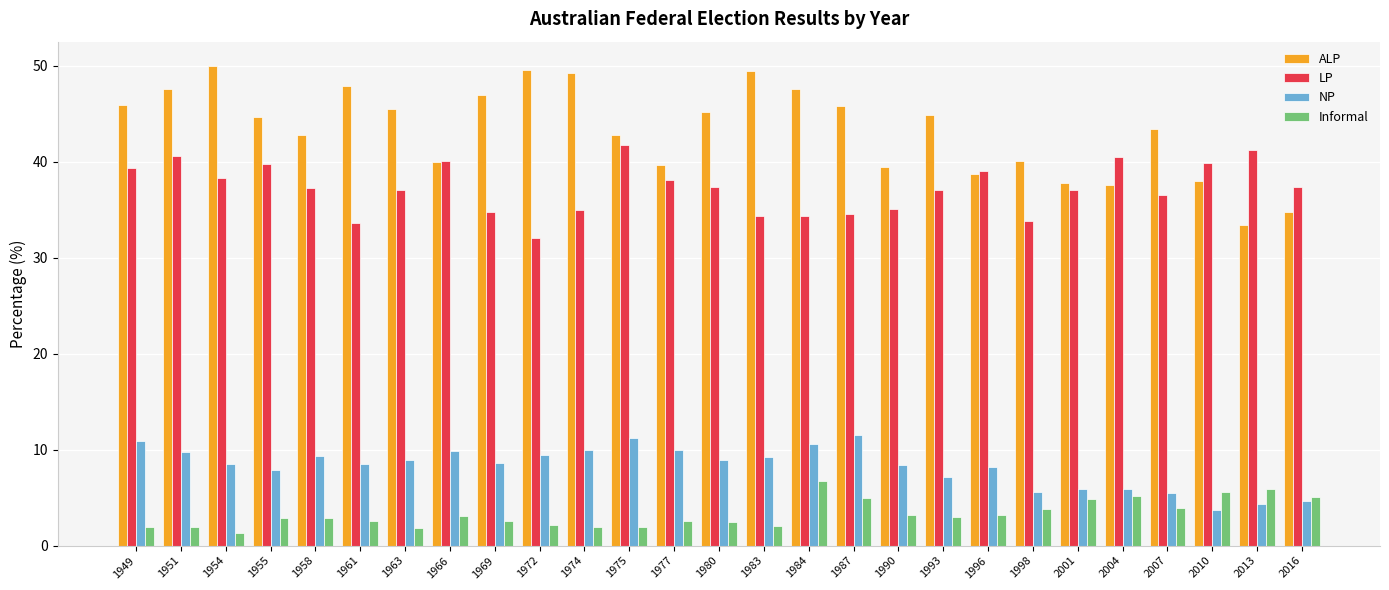

What are all the series names shown in the legend?

ALP, LP, NP, Informal